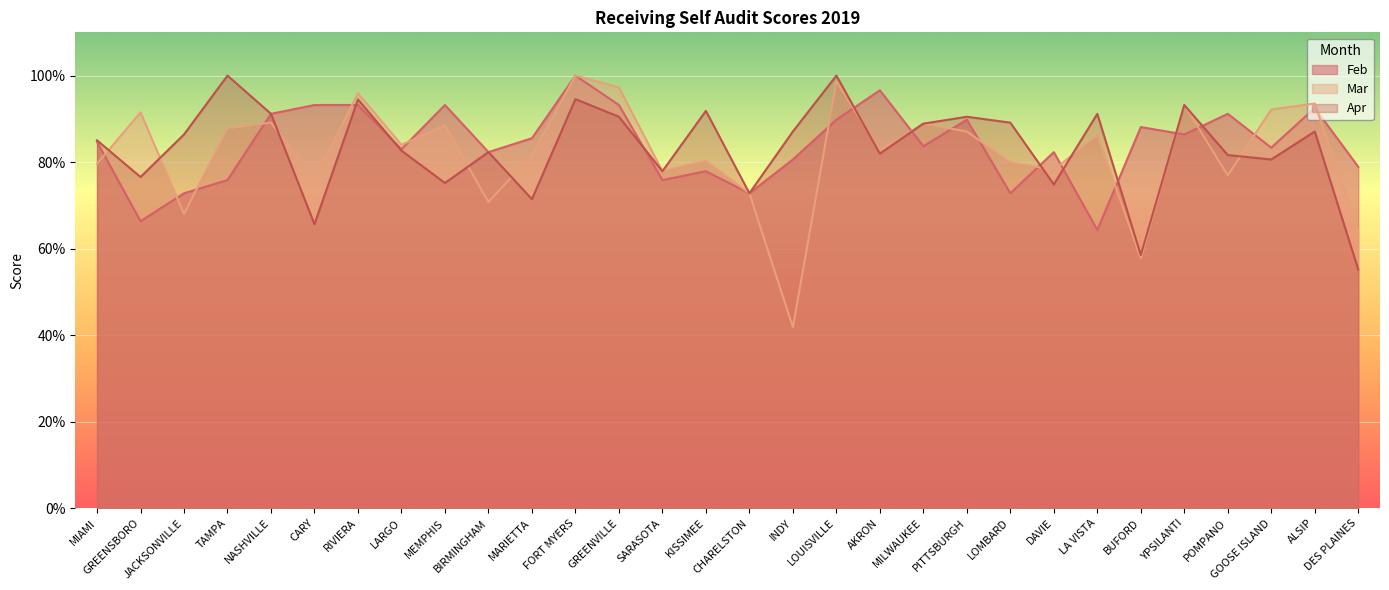

Where is the first local maximum for Mar?

GREENSBORO